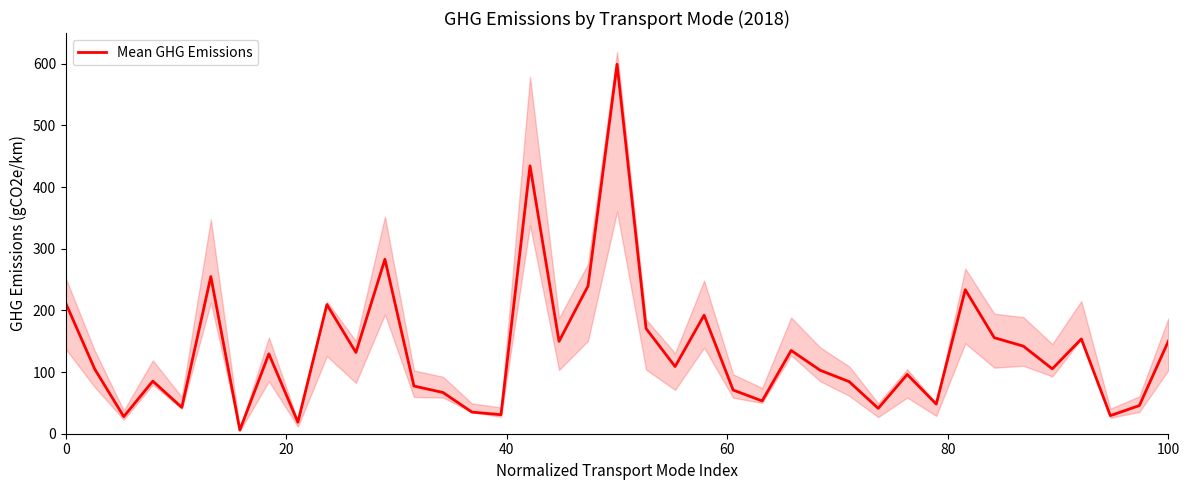

How many categories are shown in the chart?

39